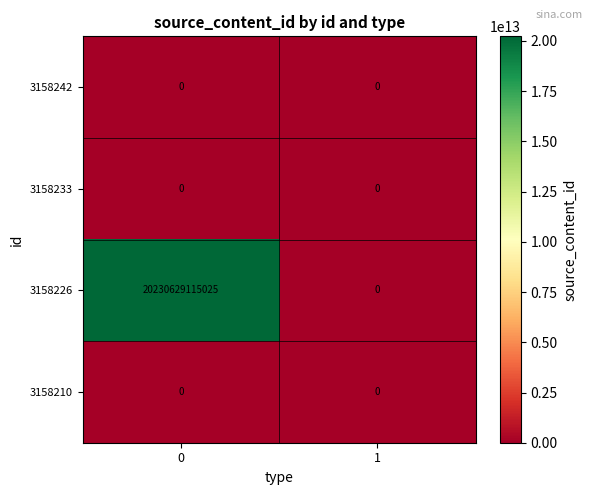

Which series has the largest total across all categories?

3158226